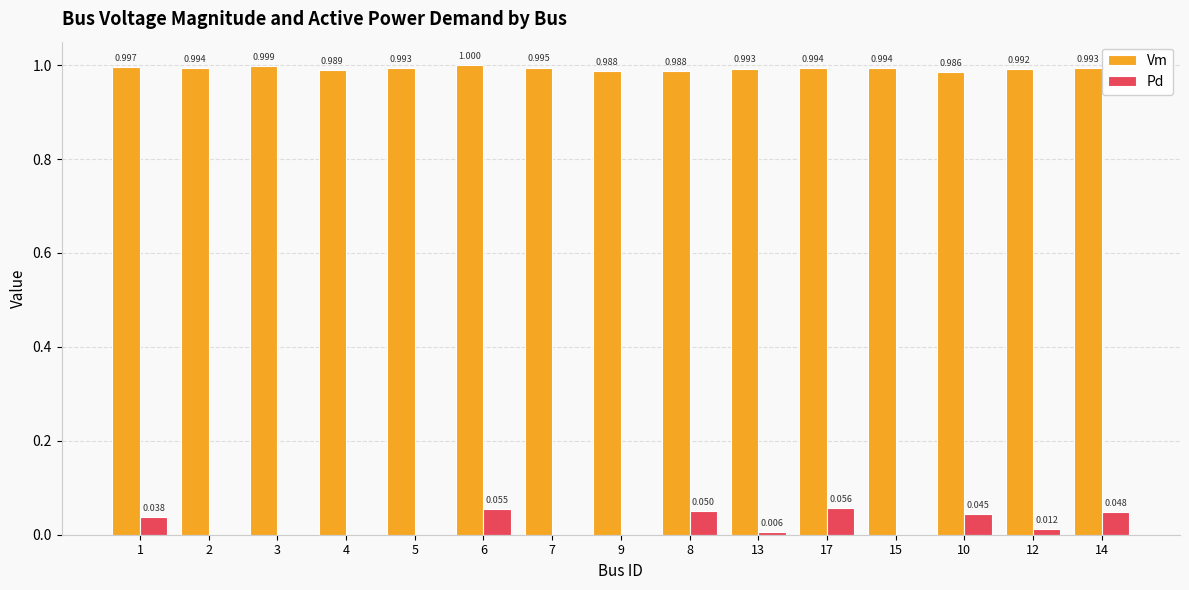

Between 17 and 14, which series saw the biggest shift?

Pd